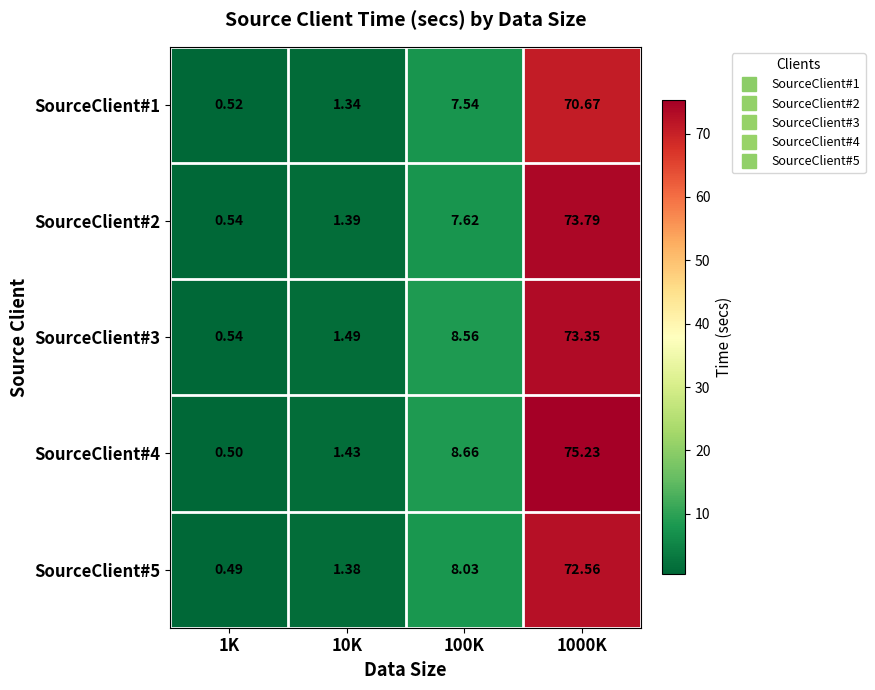

Is the value of SourceClient#2 at 1K greater than the value of SourceClient#4 at 100K?

No